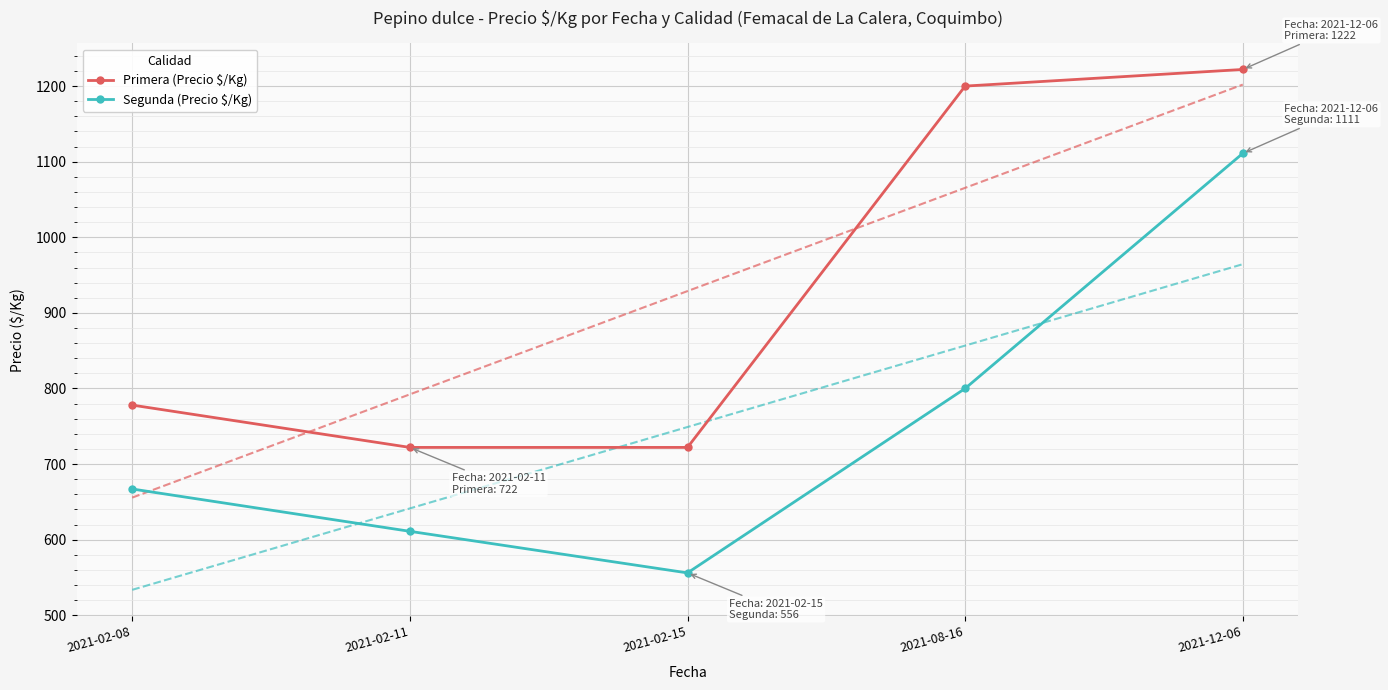

What is the spread (max minus min) of values at 2021-08-16?

400